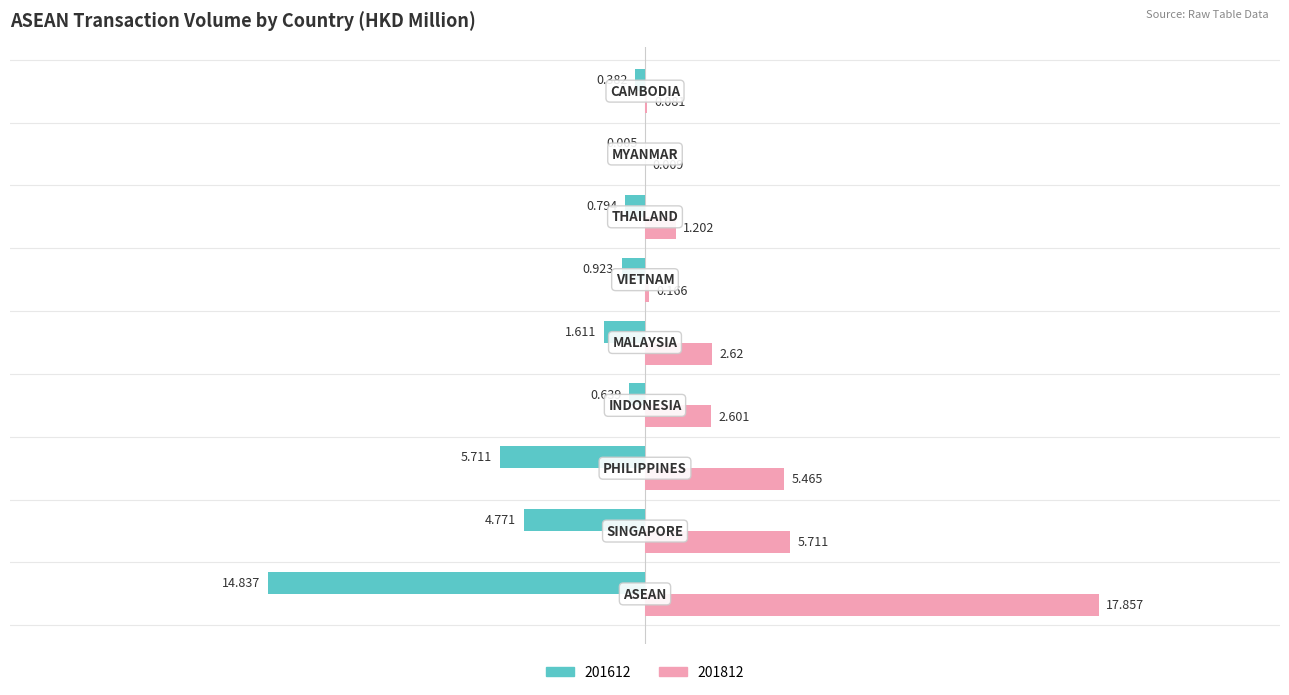

Count the number of data series in this chart.

2